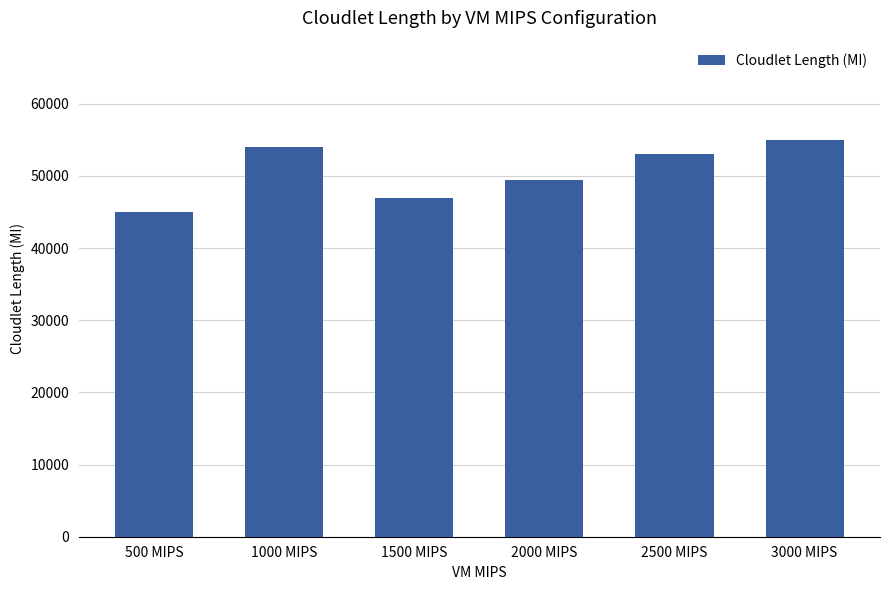

Reading right to left, transcribe all the data shown in this chart.

3000 MIPS=55000	2500 MIPS=53000	2000 MIPS=49500	1500 MIPS=47000	1000 MIPS=54000	500 MIPS=45000